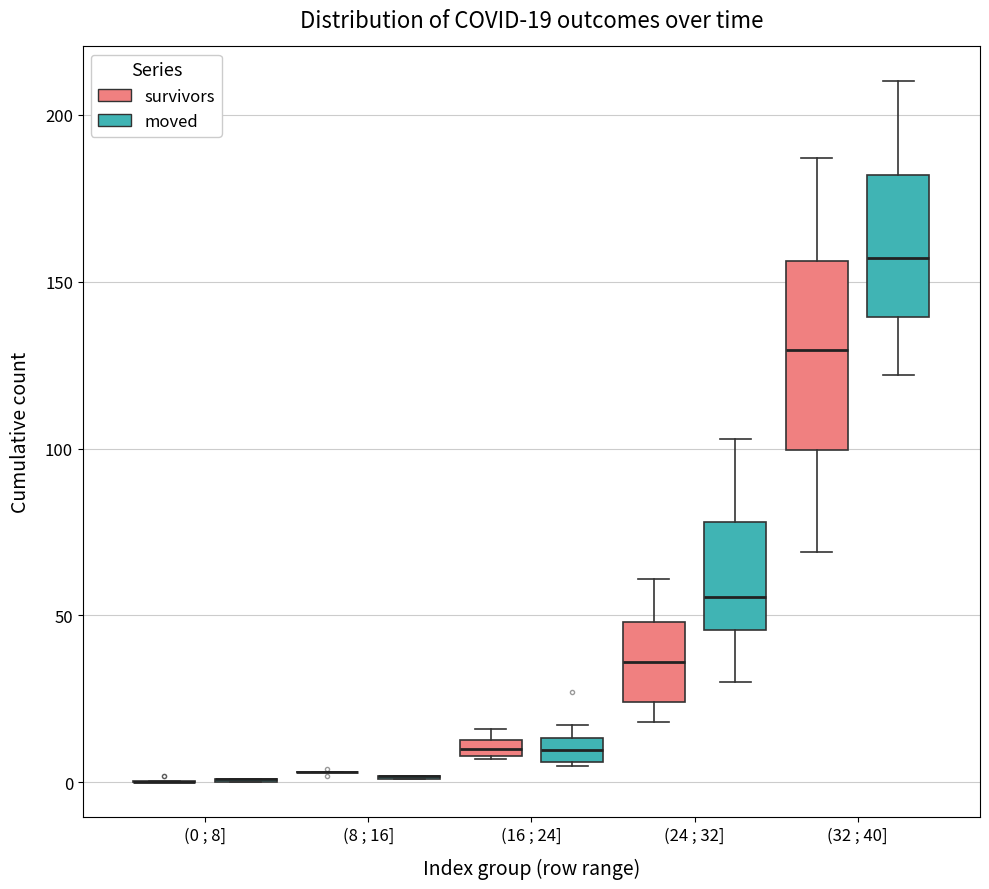

Comparing the boxes themselves (not the whiskers), which one is the tallest?

(32 ; 40] (survivors)